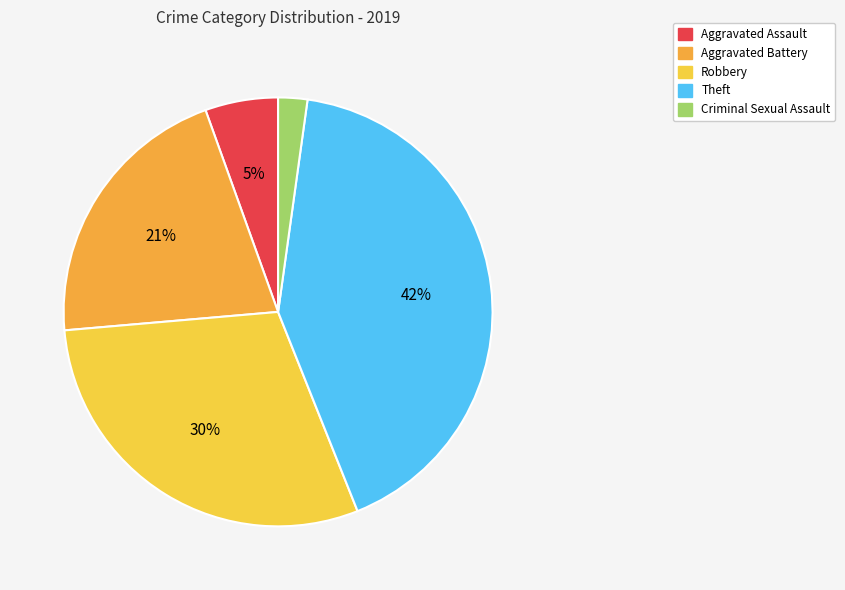

Is there any slice that represents more than half of the pie?

No